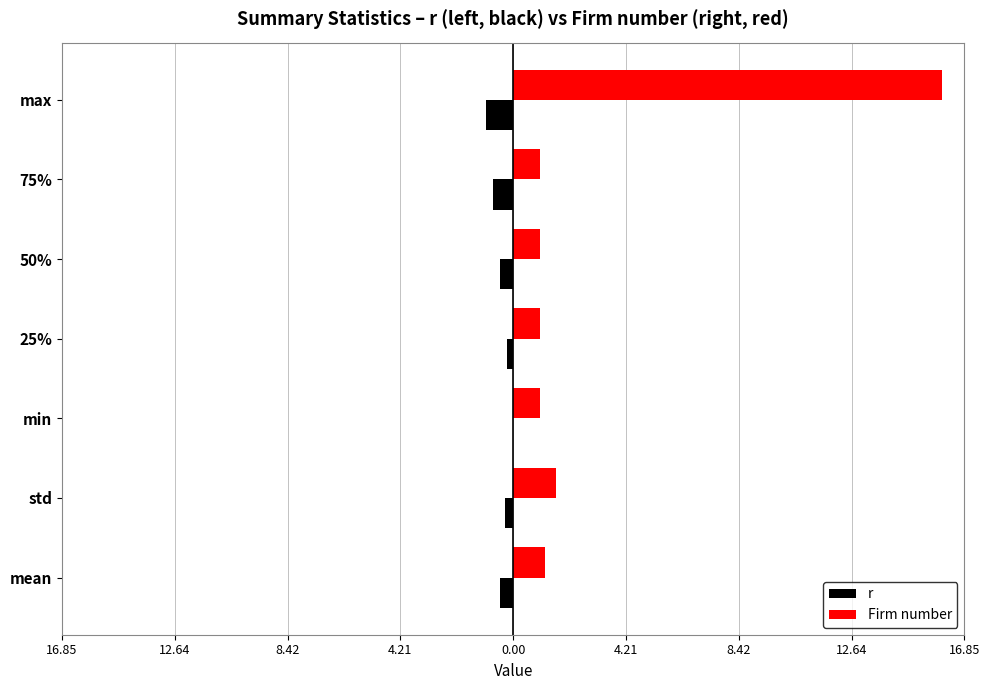

What are all the series names shown in the legend?

r, Firm number